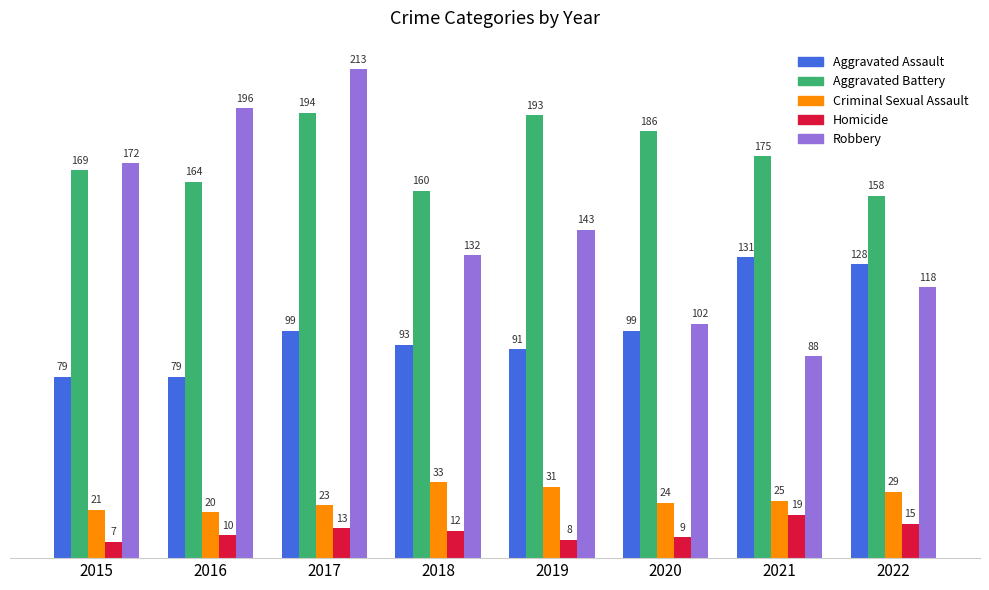

Reading left to right, what are all the values shown in this chart?

Aggravated Assault: 79	79	99	93	91	99	131	128
Aggravated Battery: 169	164	194	160	193	186	175	158
Criminal Sexual Assault: 21	20	23	33	31	24	25	29
Homicide: 7	10	13	12	8	9	19	15
Robbery: 172	196	213	132	143	102	88	118